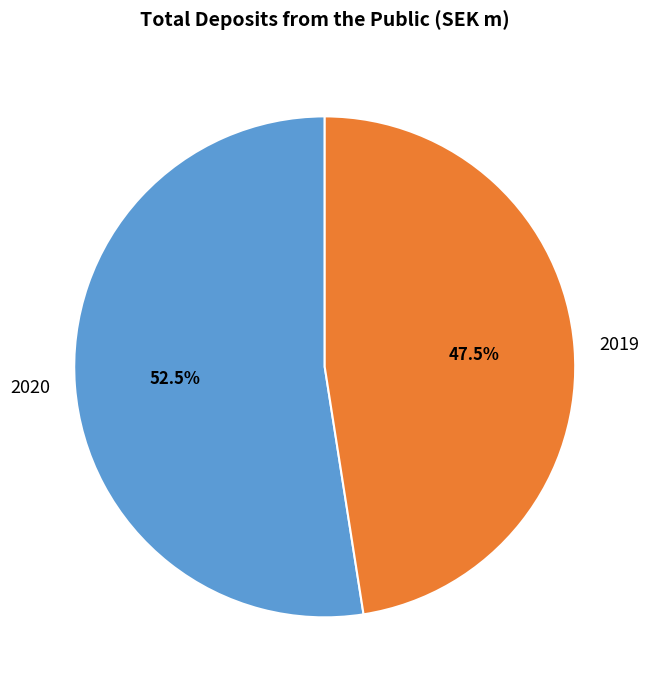

To the nearest percent, what is the average slice percentage?

50%